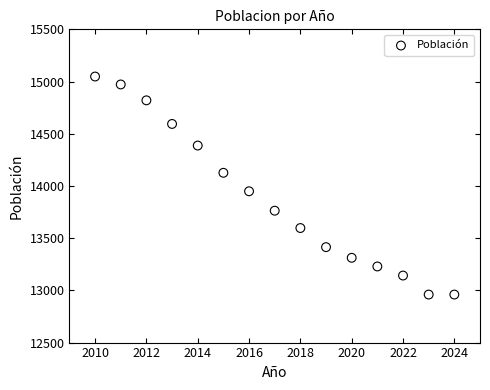

What Y value in the scatter plot is closest to 14004?

13949